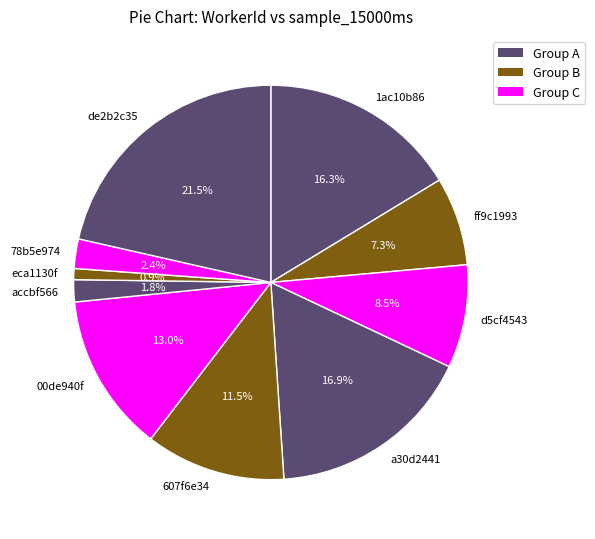

Combined, do a30d2441 and d5cf4543 account for over 50%?

No